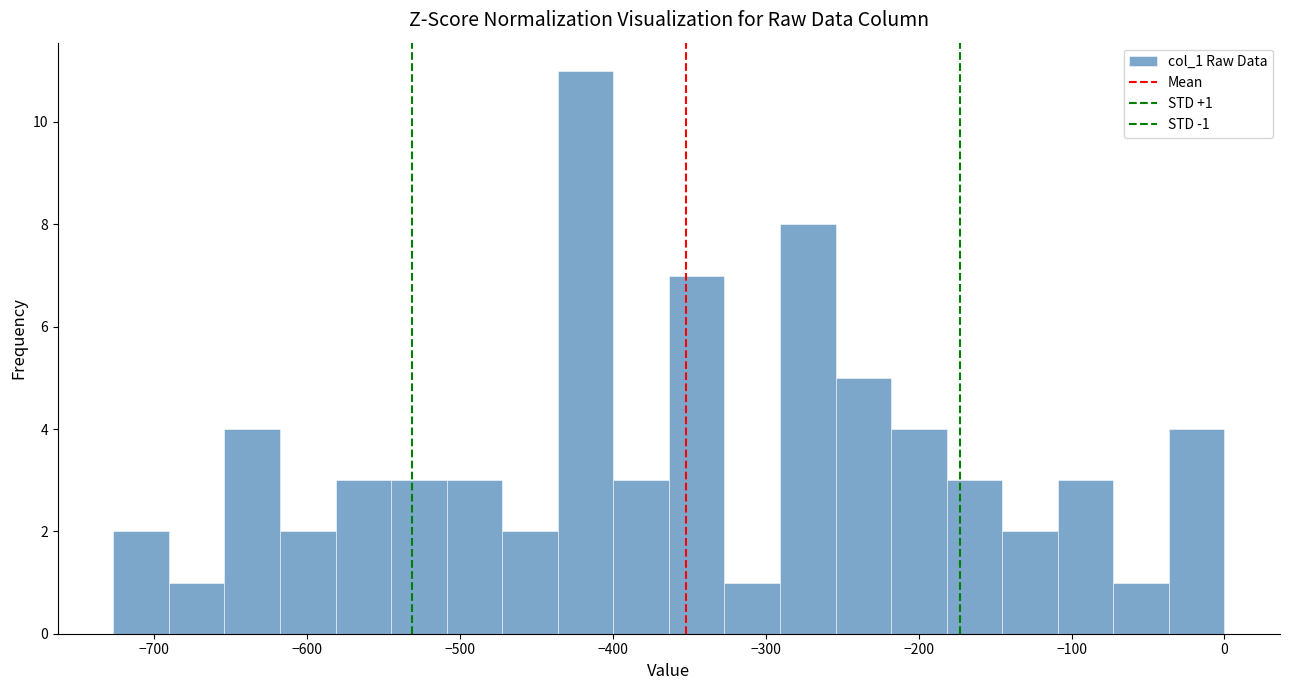

Read against the x-axis, roughly where is the centre of the tallest bar?

-420